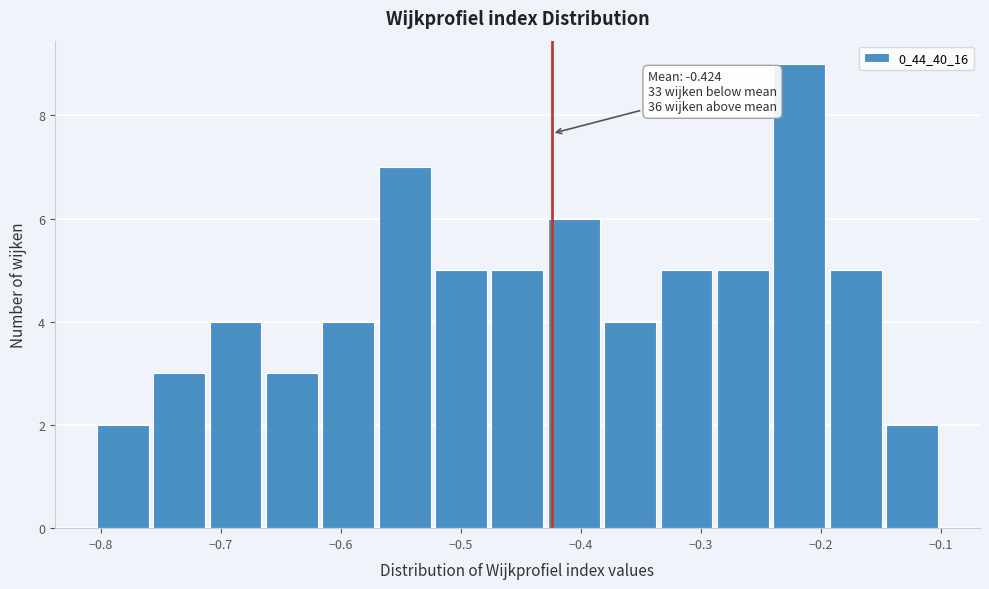

Which range on the x-axis has the tallest bar?

-0.24 to -0.19